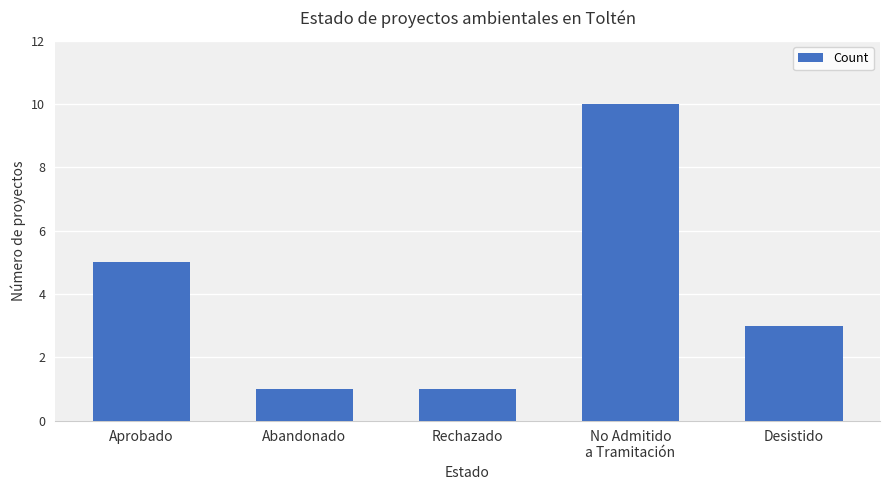

What is the difference between the maximum and second lowest values?

9